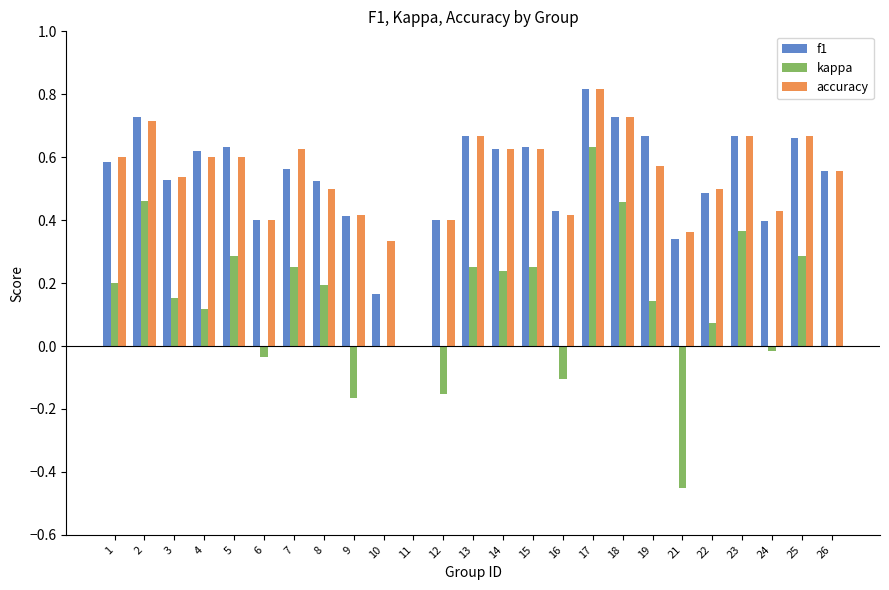

At which label does accuracy reach its peak?

17